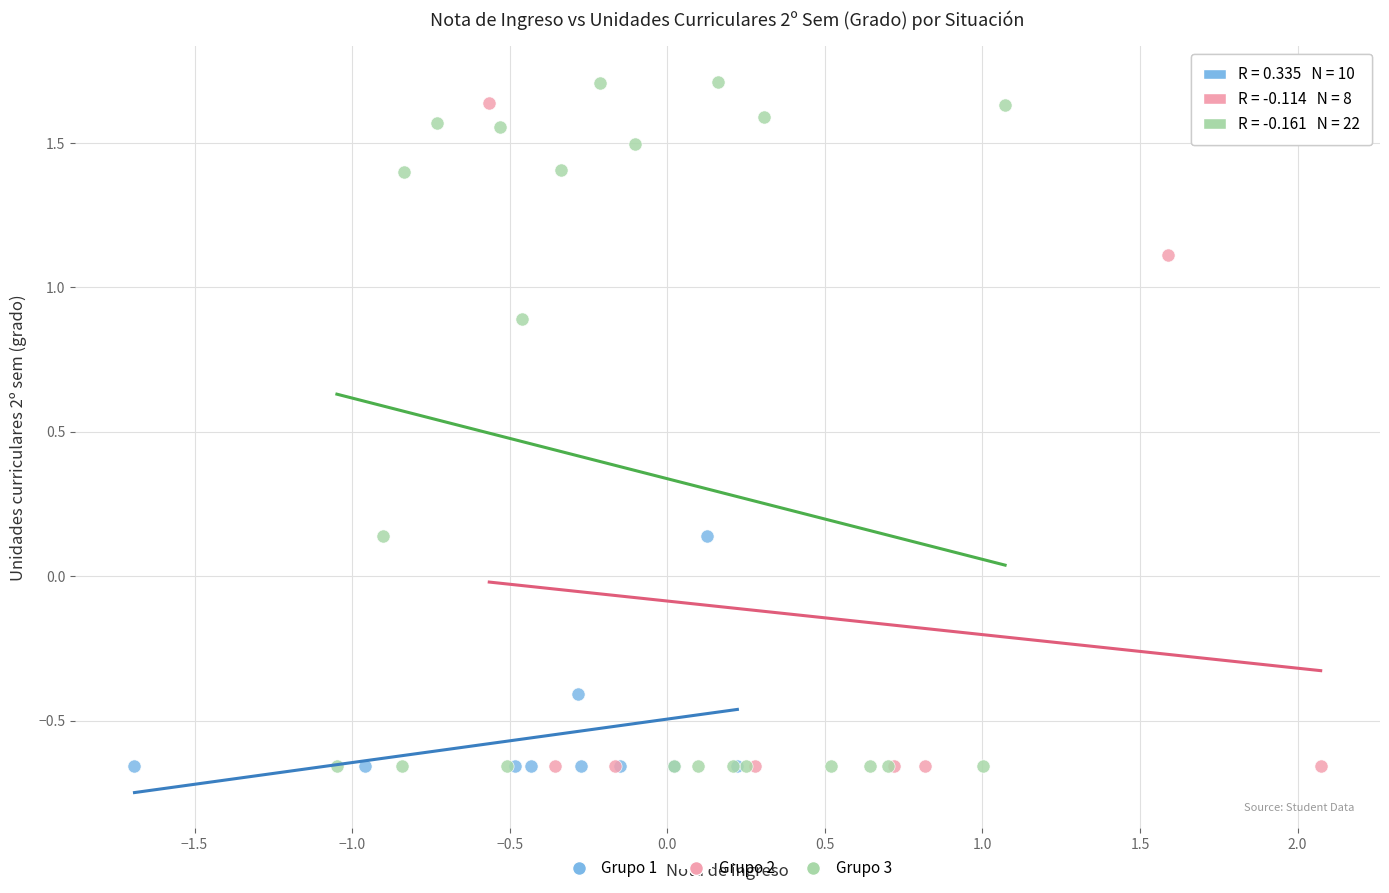

Which series has the largest Y range (max minus min)?

Grupo 3